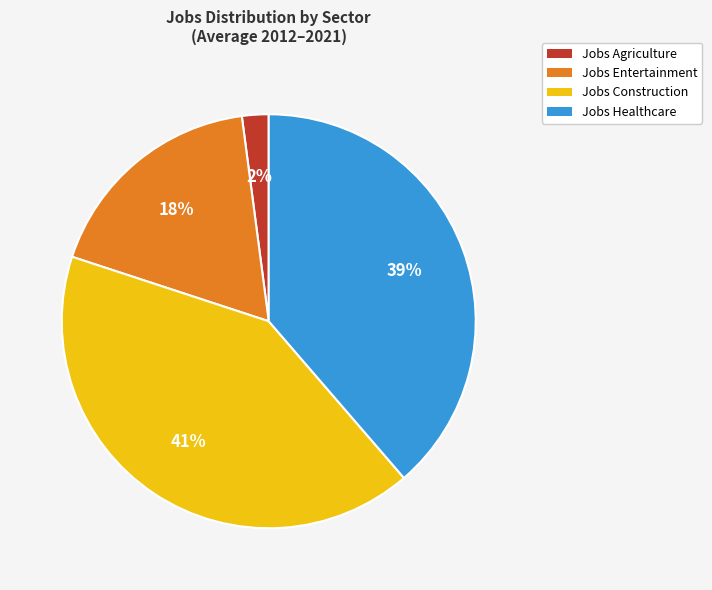

Is there a majority slice in this chart?

No